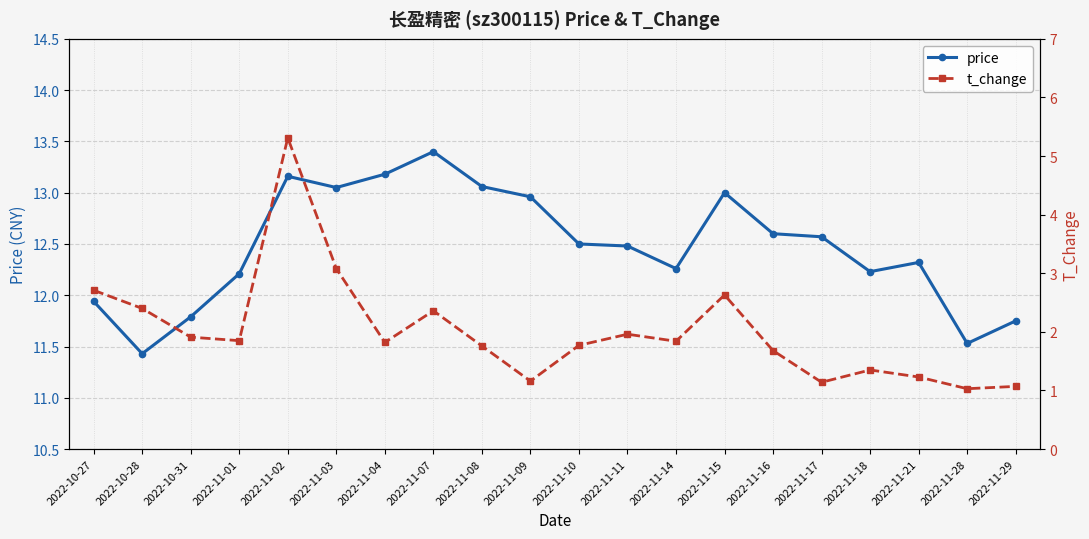

How many values in the price series are below 12?

5